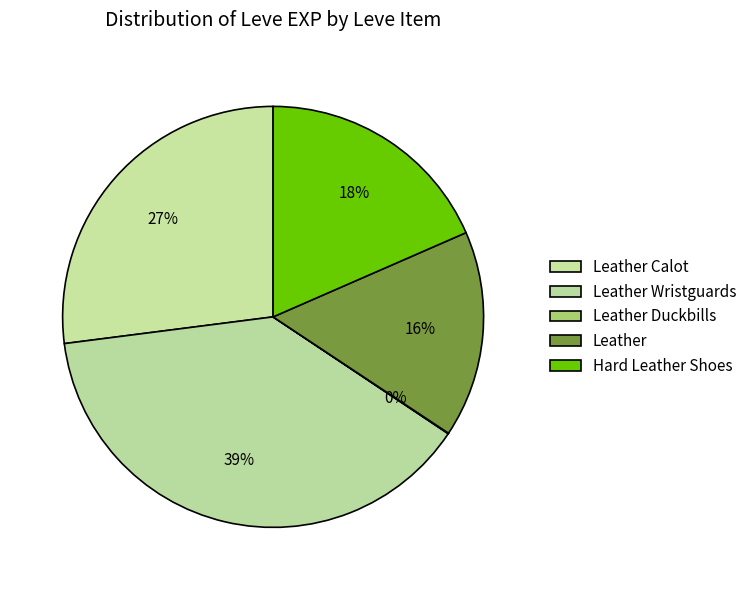

Is there a majority slice in this chart?

No